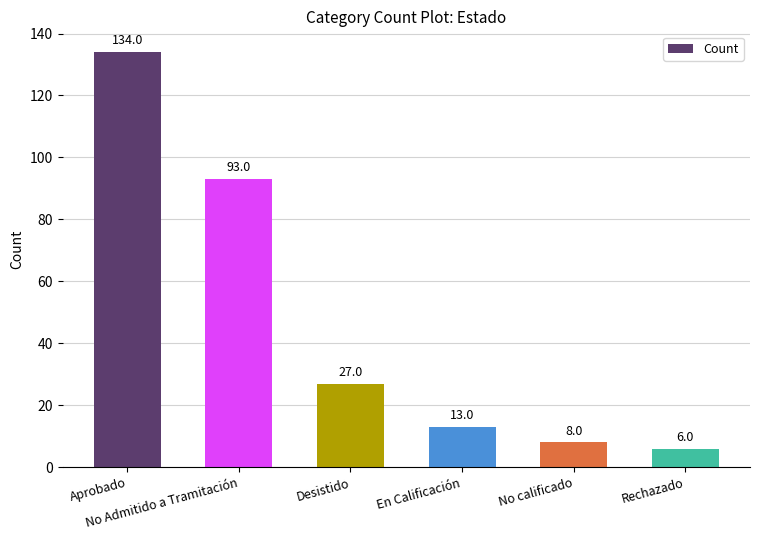

What is the ratio of the value at En Calificación to the value at No calificado?

1.6